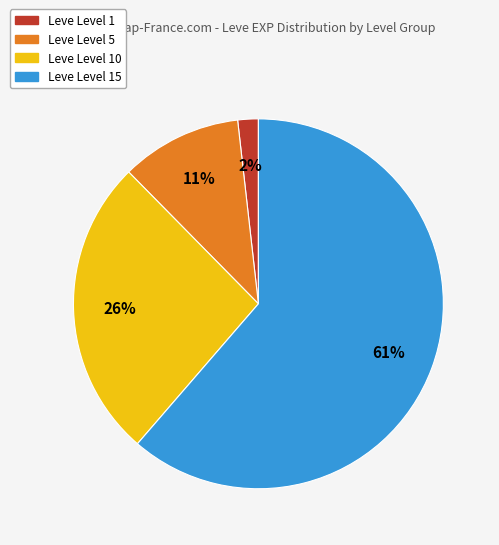

How many slices are in this pie chart?

4